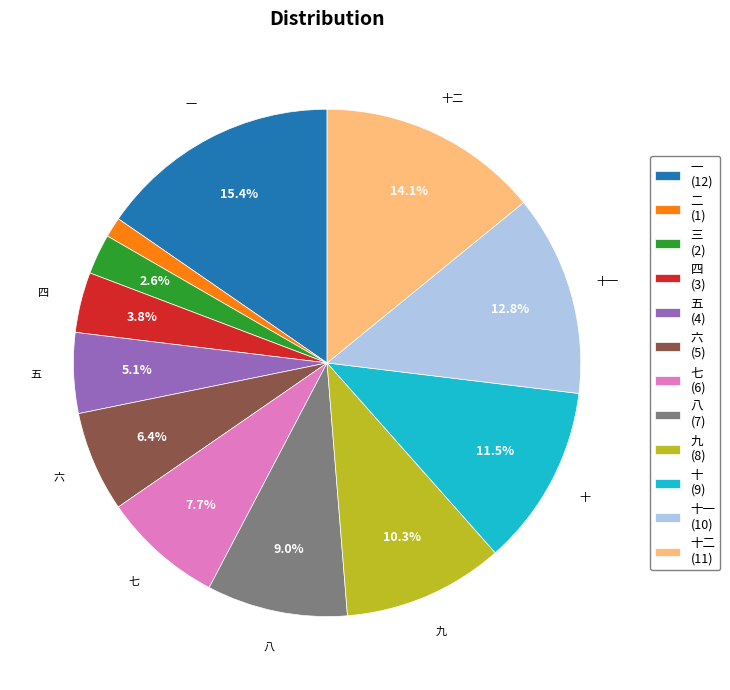

What is the ratio of the value at 五 (4) to the value at 十 (9)?

0.4